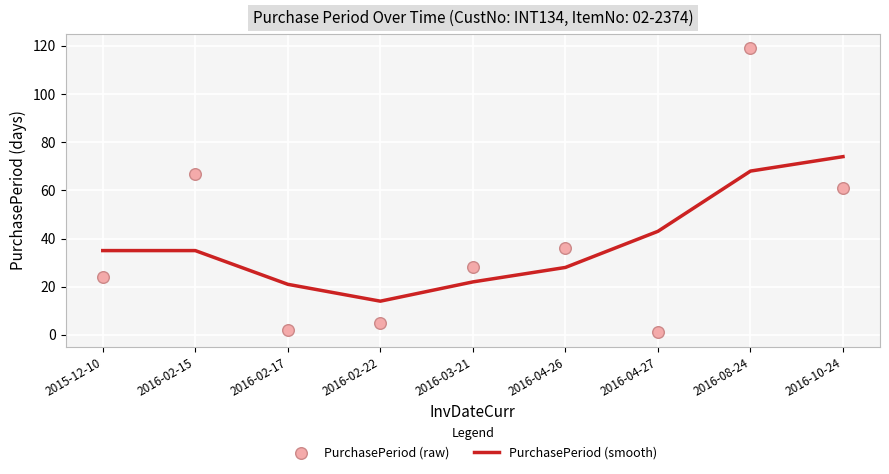

At how many categories does at least one series exceed 75?

1